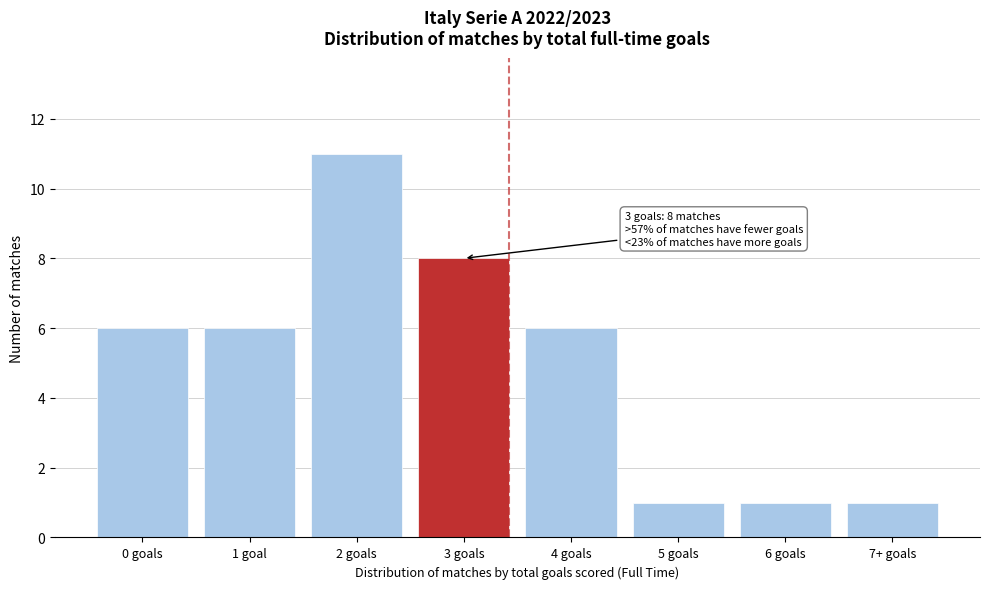

Reading left to right, what are all the values shown in this chart?

6	6	11	8	6	1	1	1